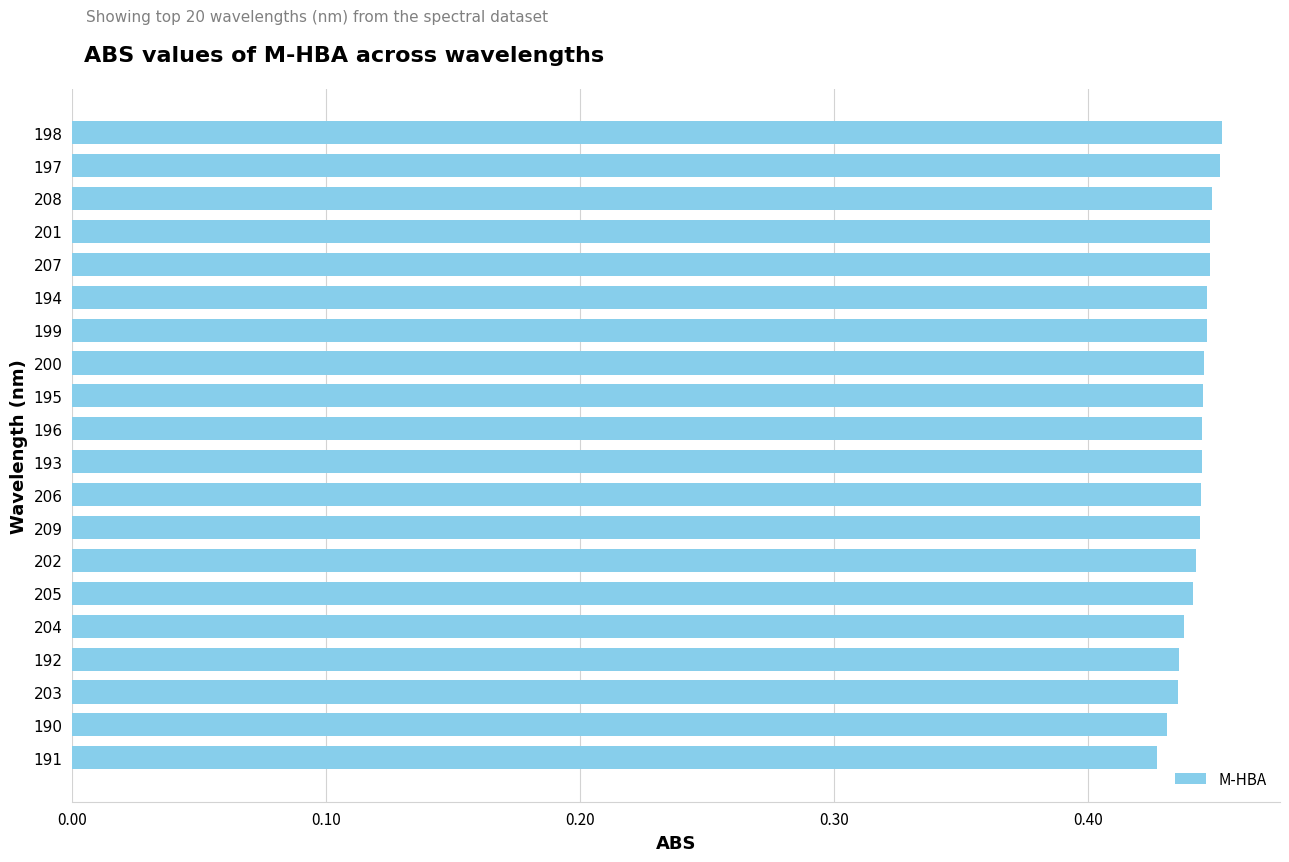

What is the label of the 7th bar from the top?

199